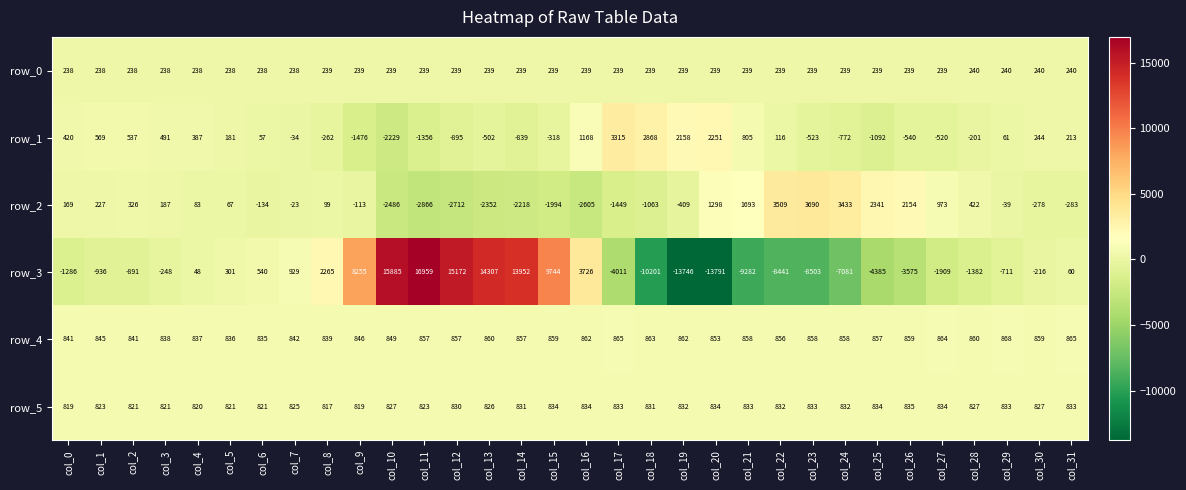

How many row_0 values are between 239 and 240?

24